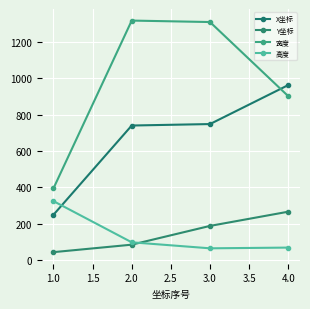

At how many categories does at least one series exceed 1308?

1